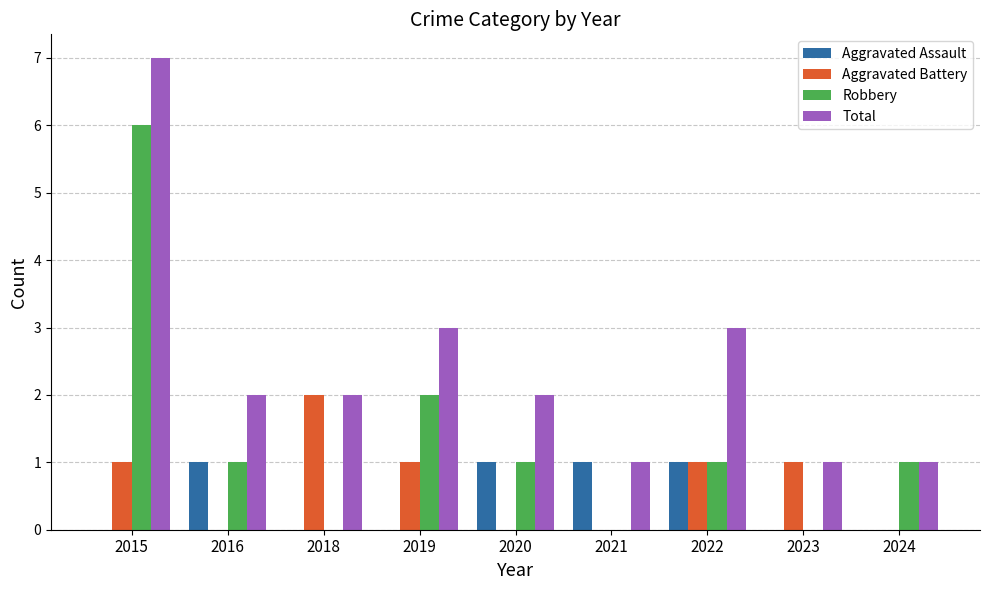

Is it true that Aggravated Assault equals 1 at 2021?

True